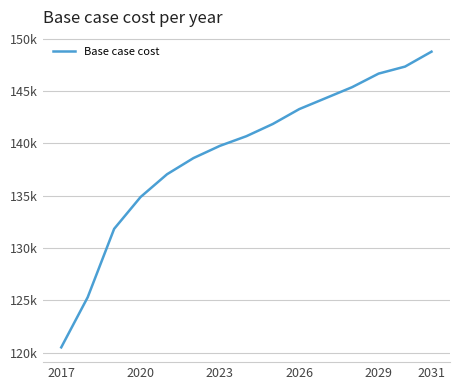

What is the average value?

139089.6